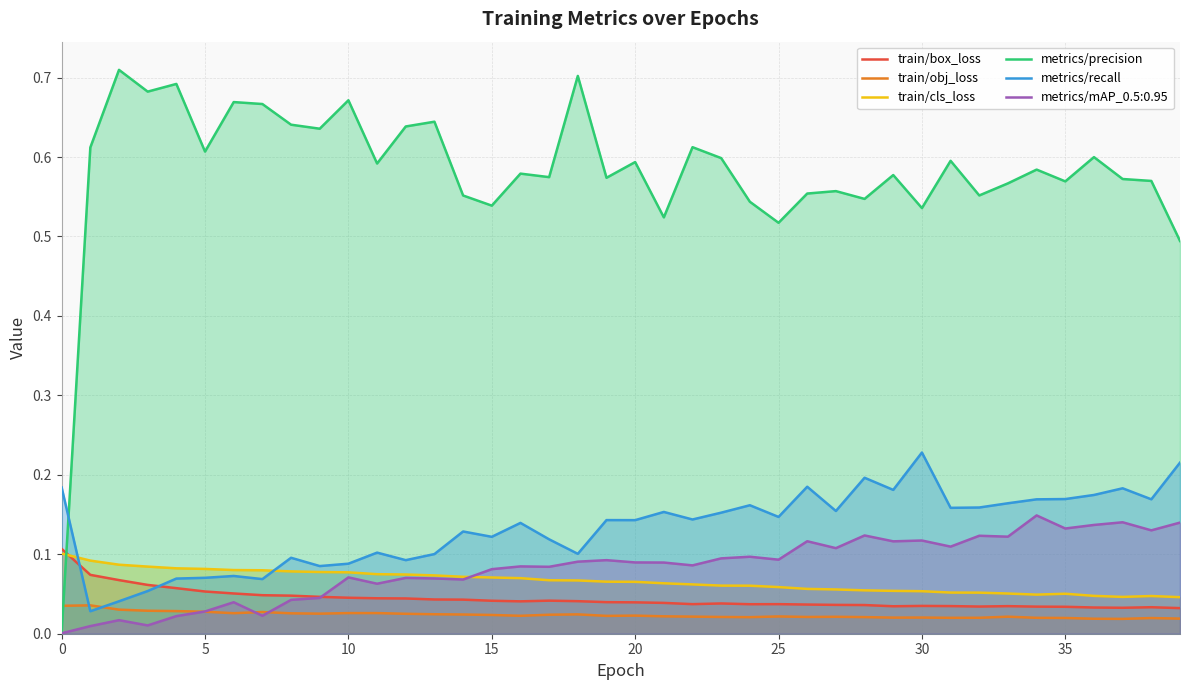

Which series has the largest range (max minus min)?

metrics/precision